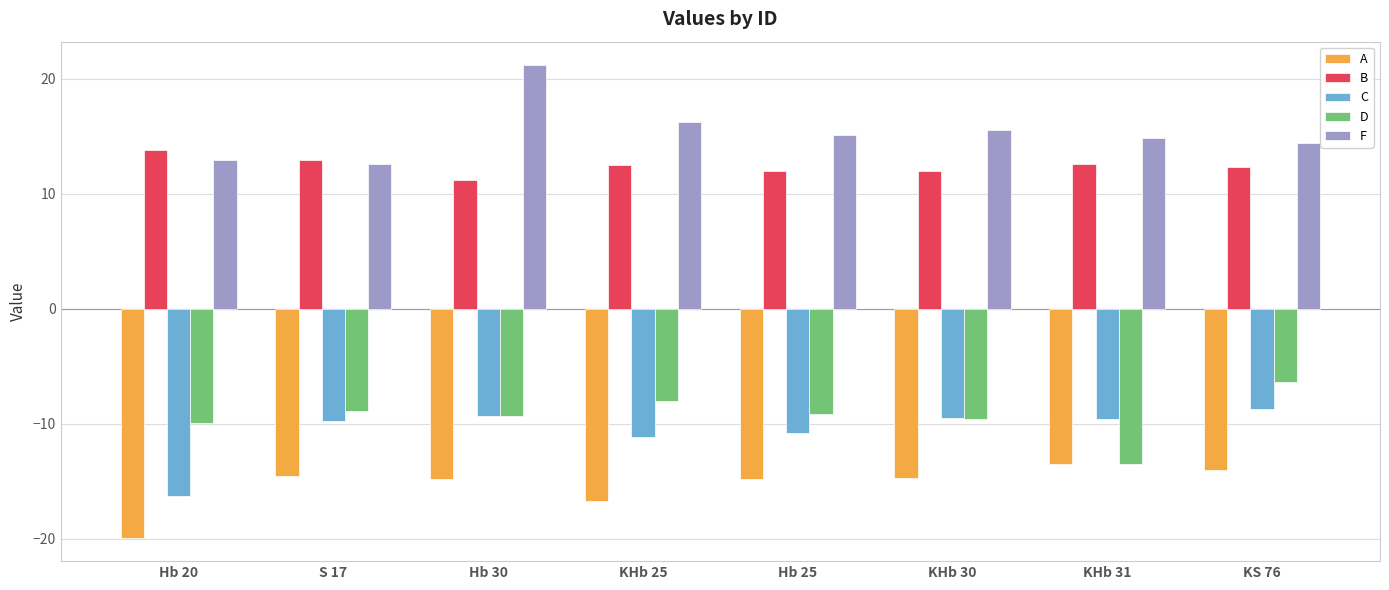

What is the average value of the A series?

-15.4